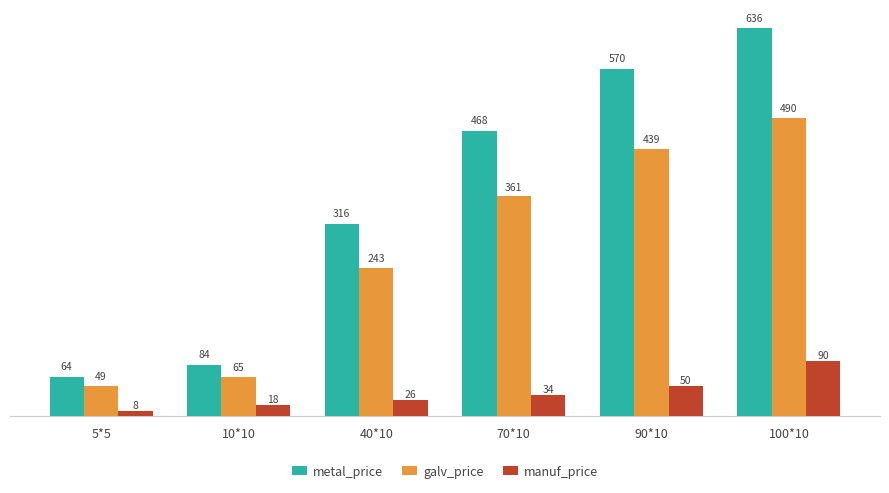

Rank the categories by galv_price value from lowest to highest.

5*5, 10*10, 40*10, 70*10, 90*10, 100*10